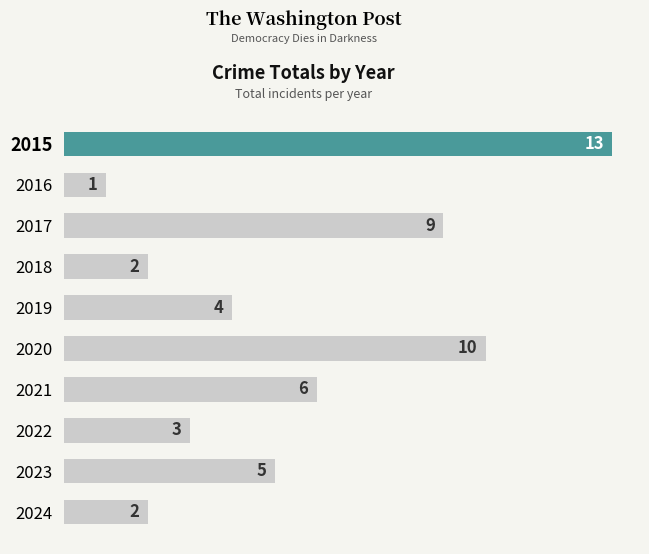

What is the difference between the second highest and second lowest values?

8